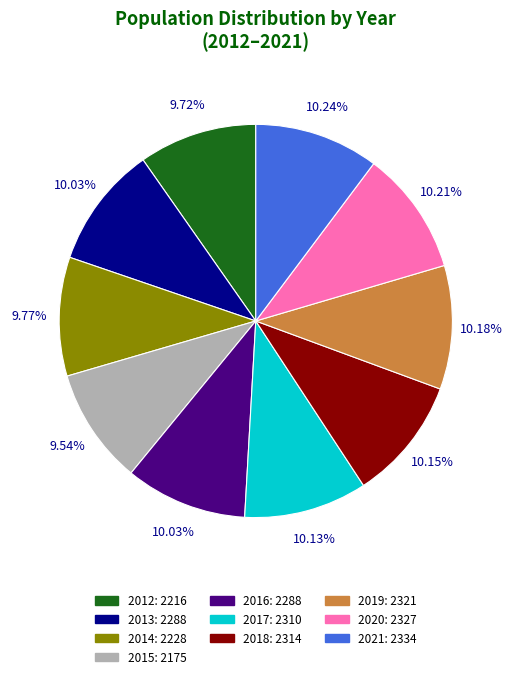

To the nearest percent, what percentage of the pie is 2020?

10%